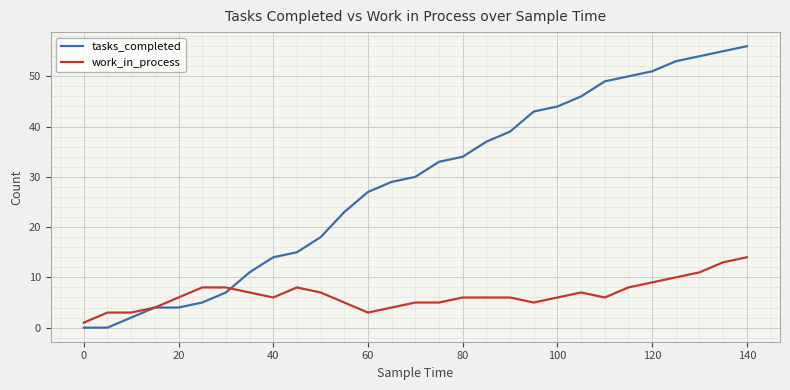

Which series has the largest range (max minus min)?

tasks_completed